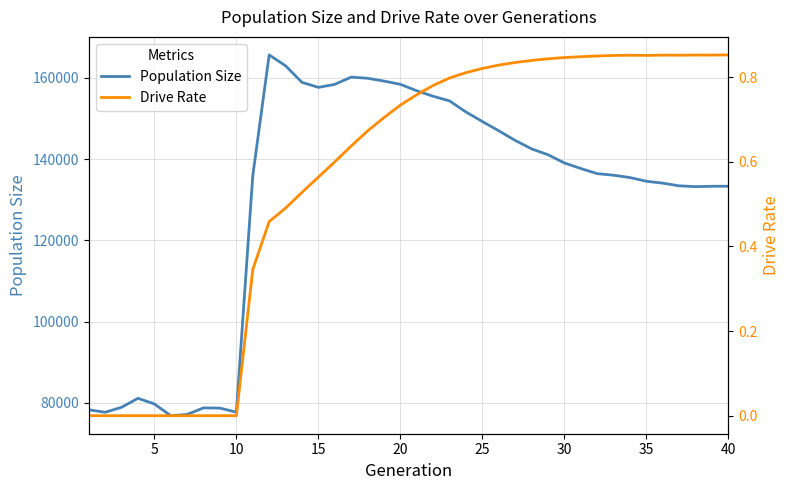

Which series has the widest spread of values?

Population Size